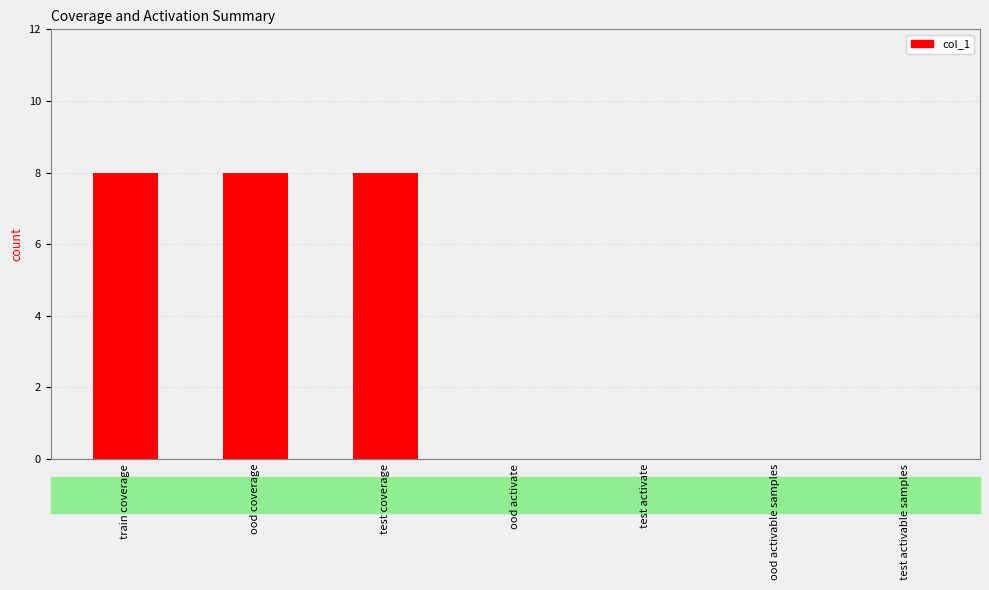

What is the change in value from test coverage to ood activable samples?

-8